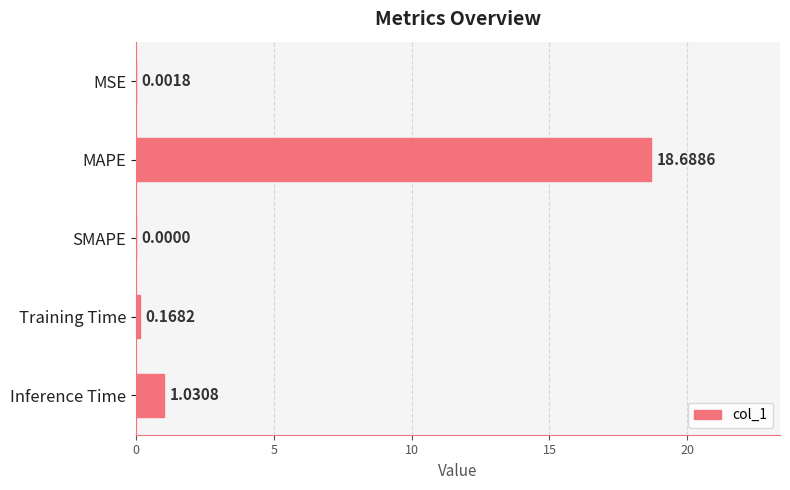

What is the average value?

4.0